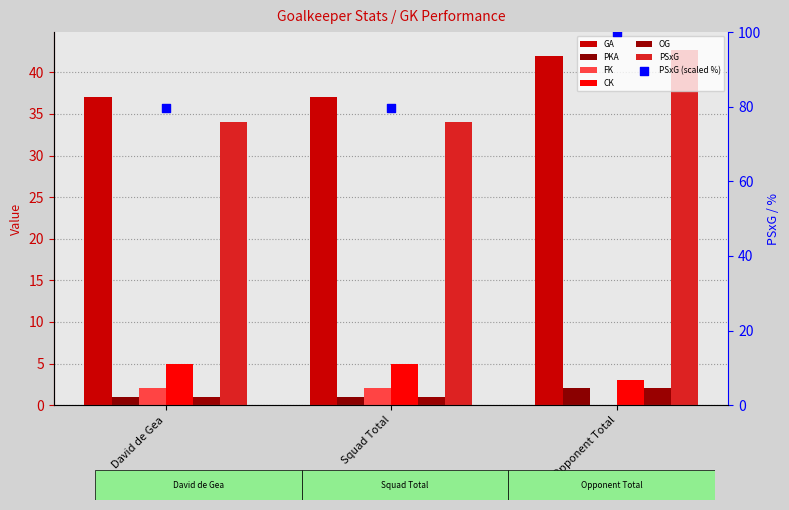

What is the total value across all series at Squad Total?

125.6